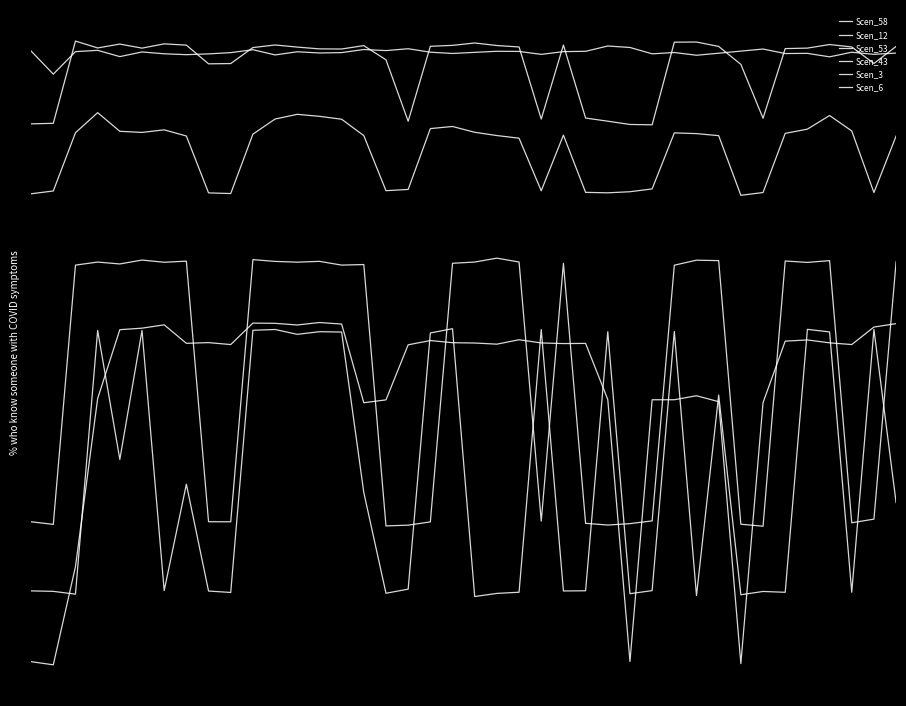

At which category is the sum across all series the highest?

11